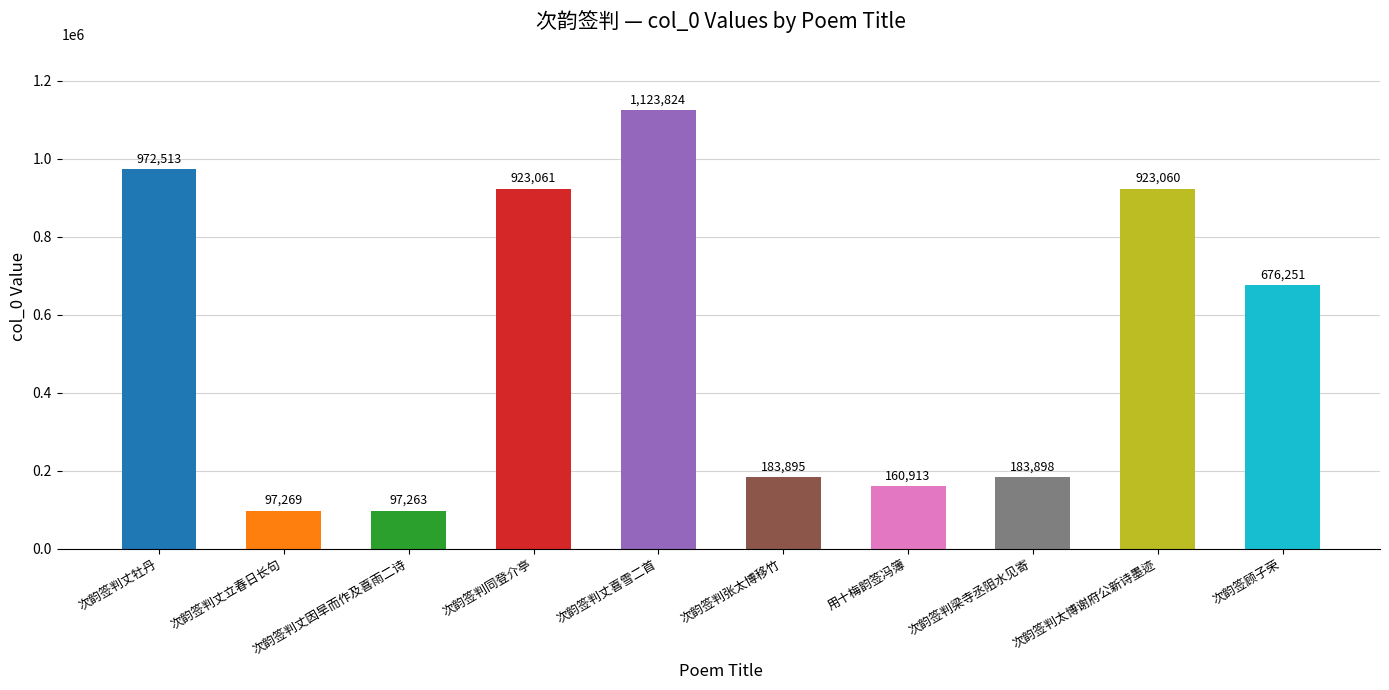

How many categories are shown in the chart?

10